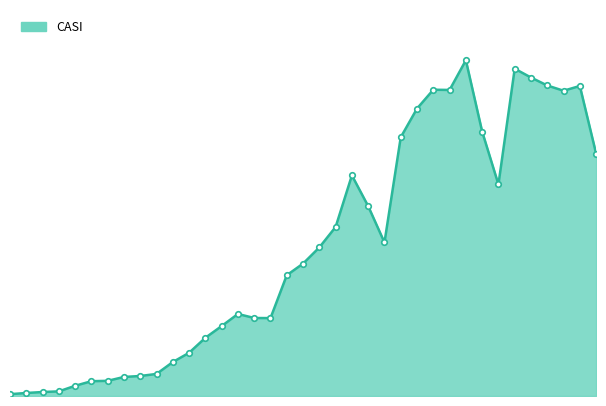

List the labels in order of value, largest first.

20/03/2020, 23/03/2020, 24/03/2020, 25/03/2020, 27/03/2020, 18/03/2020, 19/03/2020, 26/03/2020, 17/03/2020, 21/03/2020, 16/03/2020, 28/03/2020, 13/03/2020, 22/03/2020, 14/03/2020, 12/03/2020, 15/03/2020, 11/03/2020, 10/03/2020, 09/03/2020, 06/03/2020, 07/03/2020, 08/03/2020, 05/03/2020, 04/03/2020, 03/03/2020, 02/03/2020, 01/03/2020, 29/02/2020, 28/02/2020, 27/02/2020, 26/02/2020, 25/02/2020, 24/02/2020, 23/02/2020, 22/02/2020, 21/02/2020